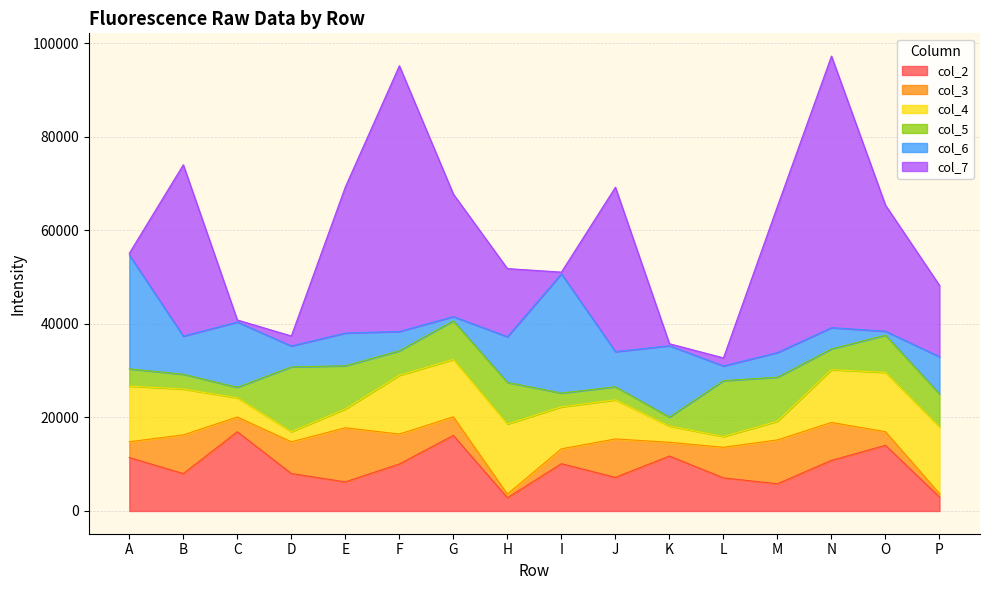

Where does the col_7 series first go above 26191?

B